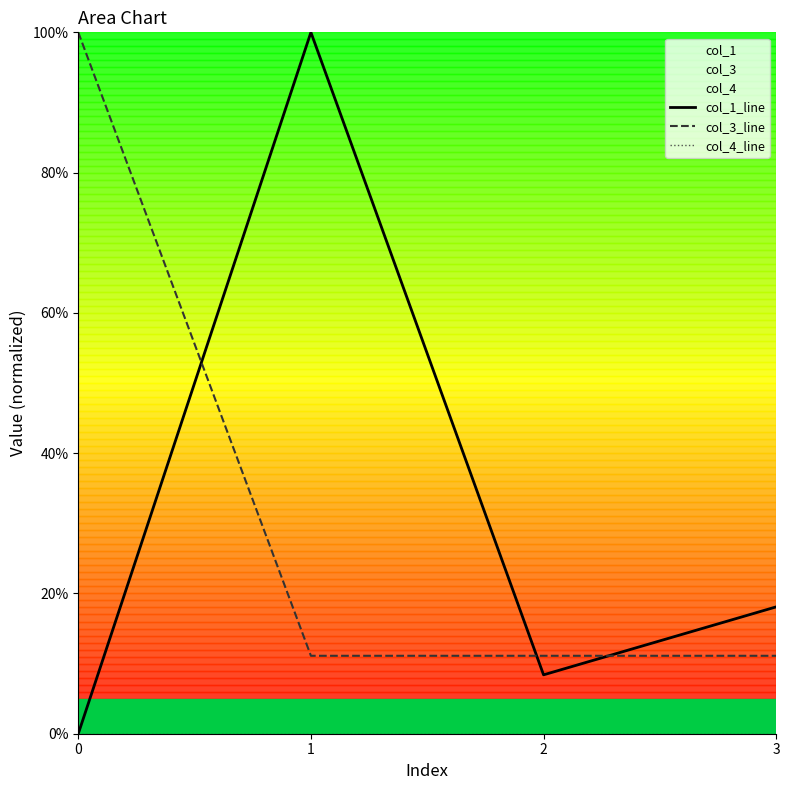

What is the difference between the maximum and minimum values in the col_1_line series?

100.0